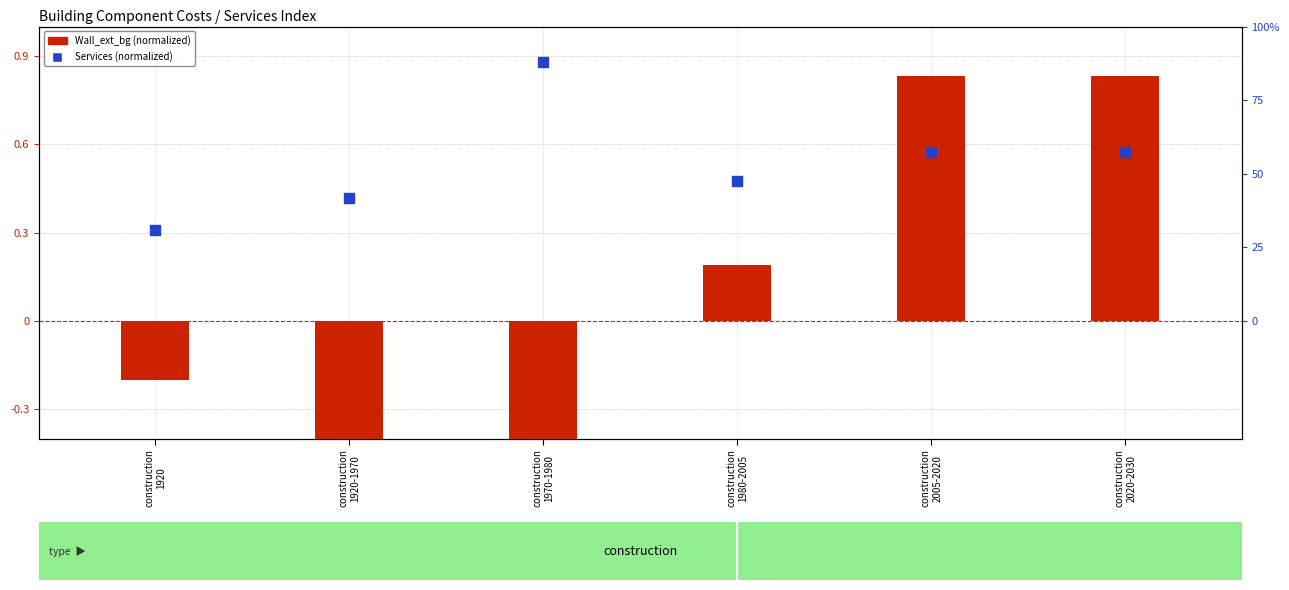

Which series contains the highest Y value?

Services (normalized)